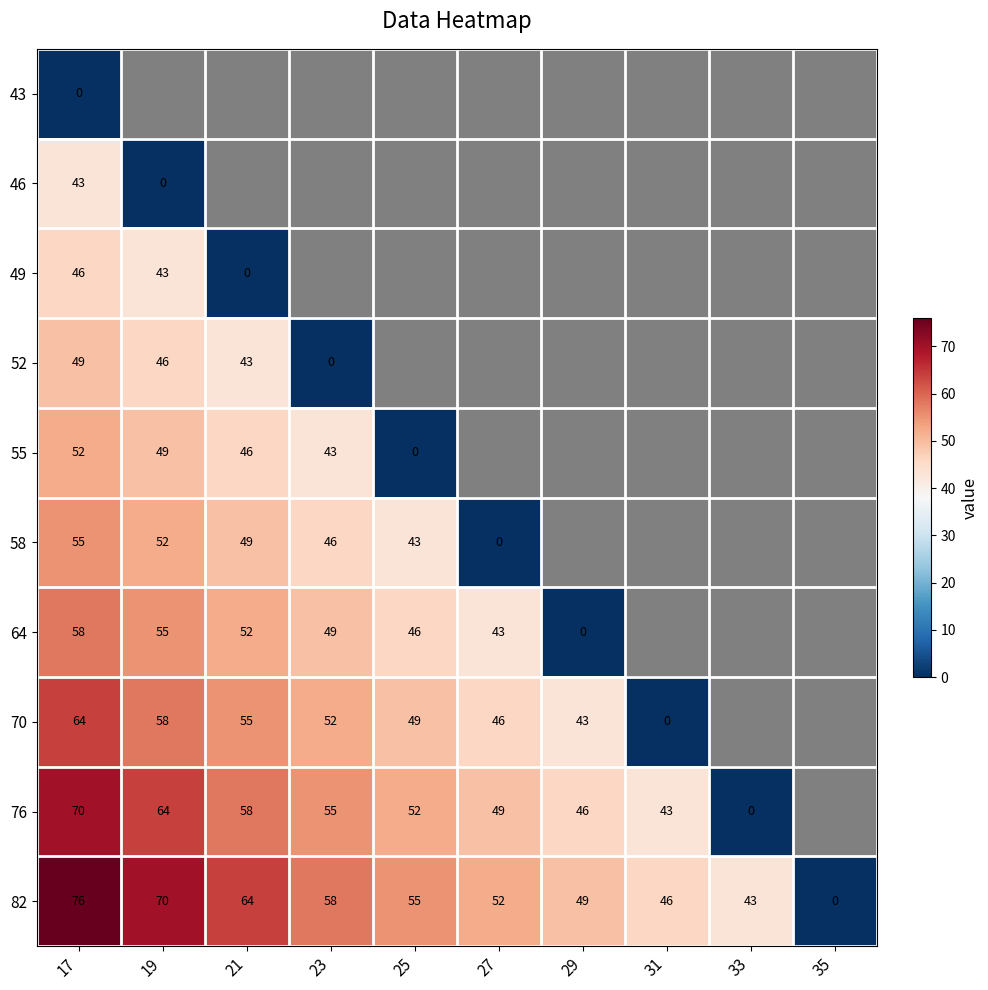

What is the total value across all series at 17?

513